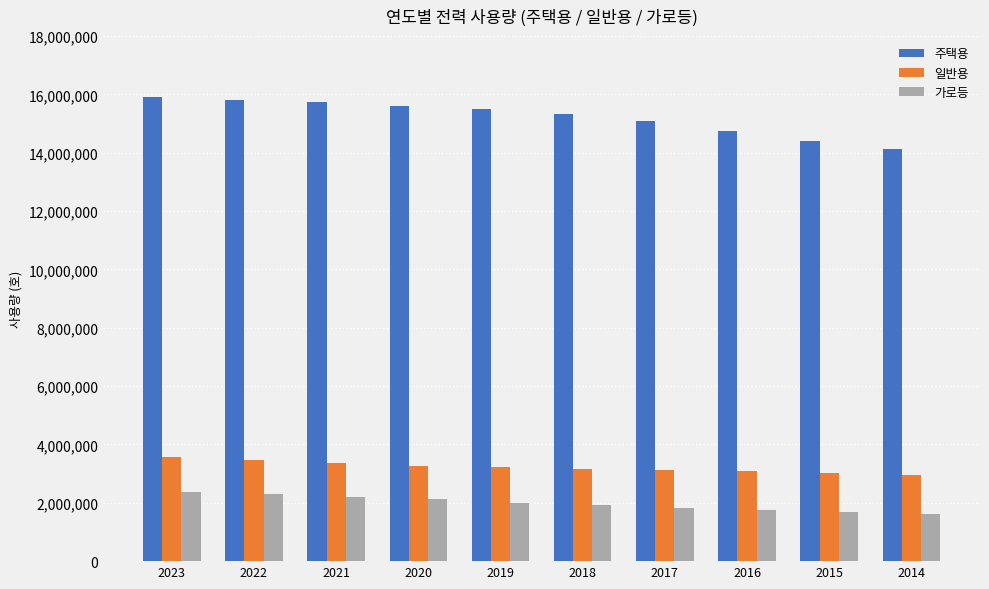

What is the smallest value displayed?

1604510